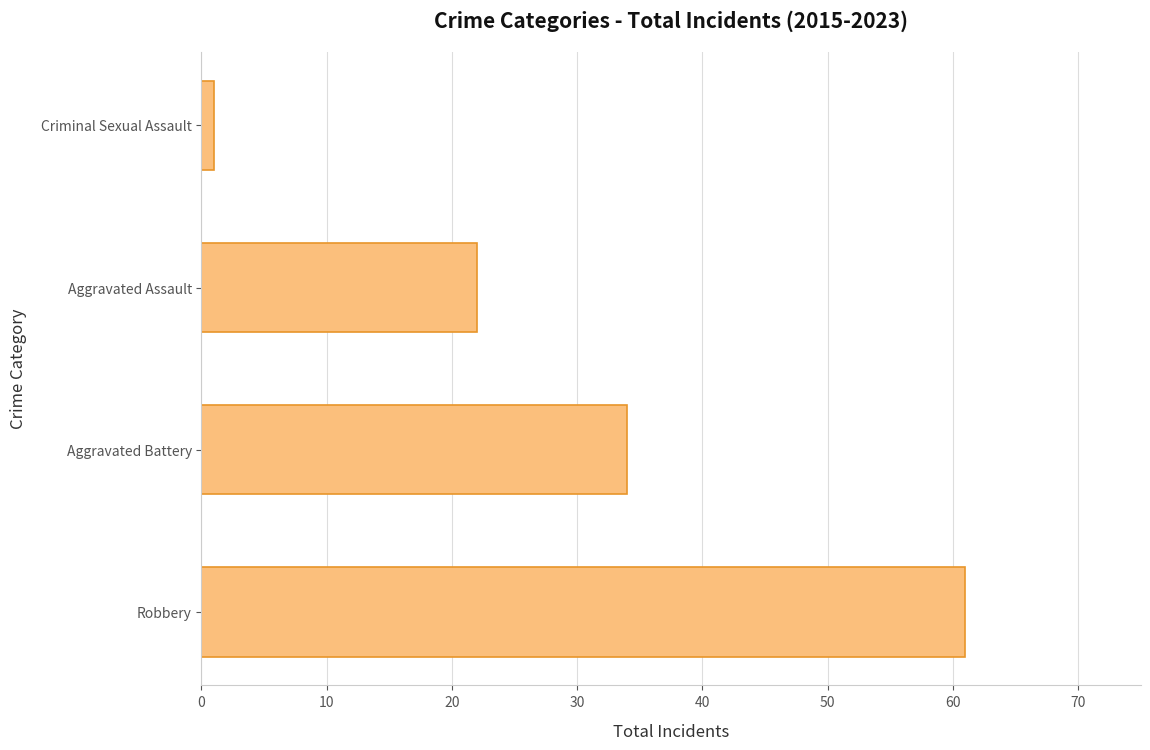

Reading bottom to top, list all the values displayed in this chart.

61	34	22	1